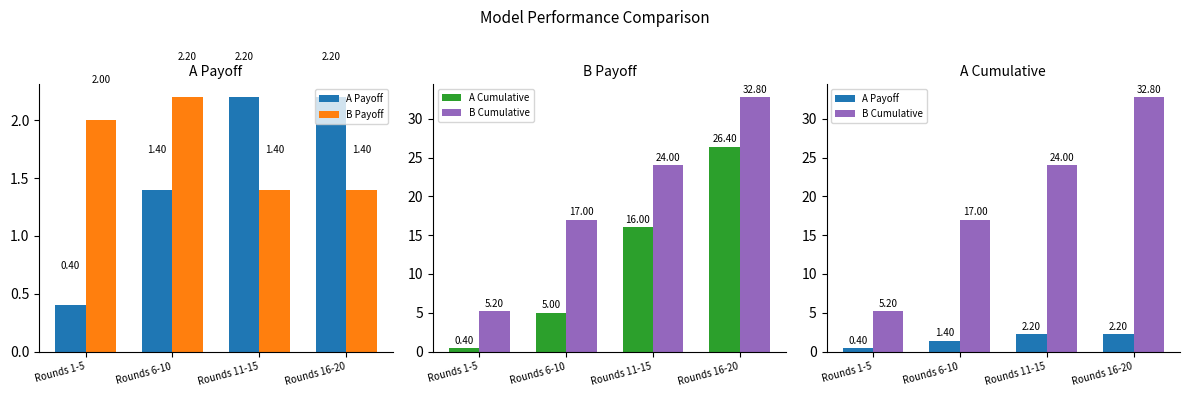

Is it true that B Cumulative equals 11.6 at Rounds 6-10?

False